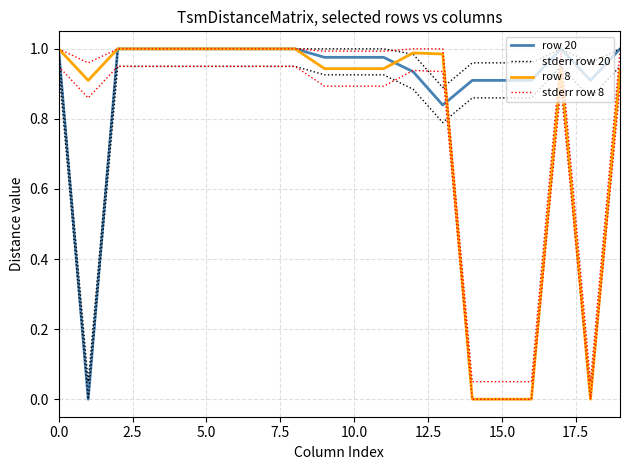

What is the value of the row 8 point at the 2nd from the left?

0.9